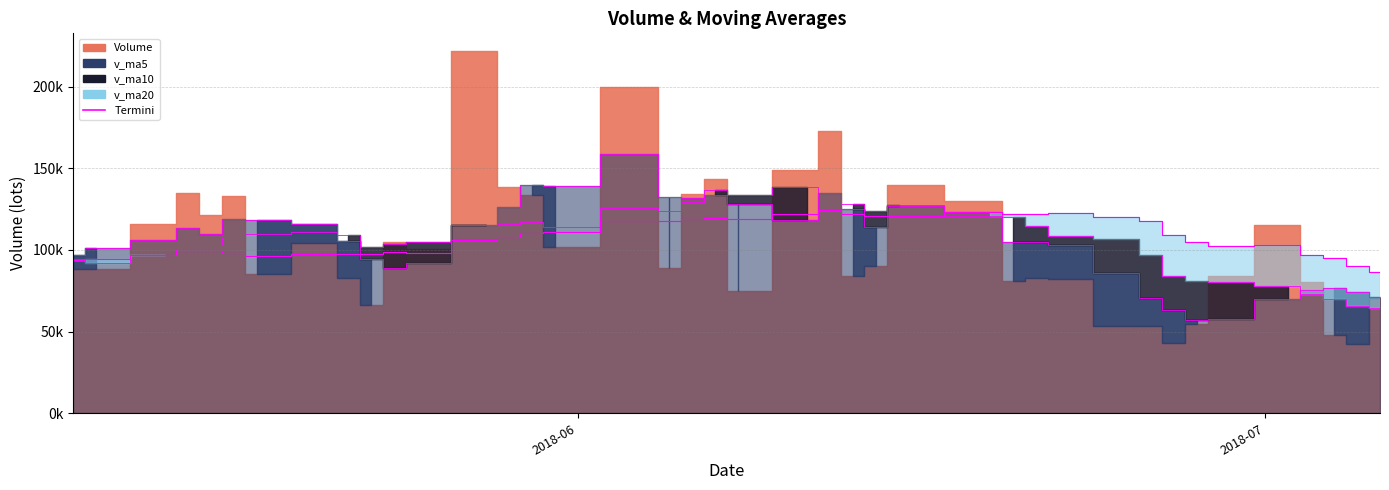

In v_ma5 edge, how many points are higher than both neighbors (excluding endpoints)?

8